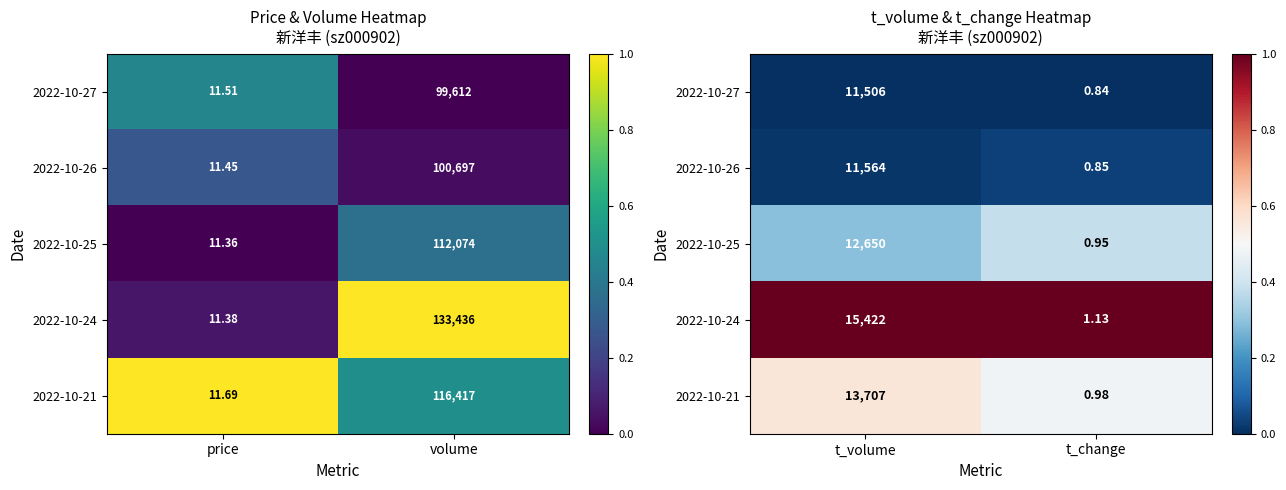

List the labels in order of 2022-10-26 value, smallest first.

t_volume, t_change